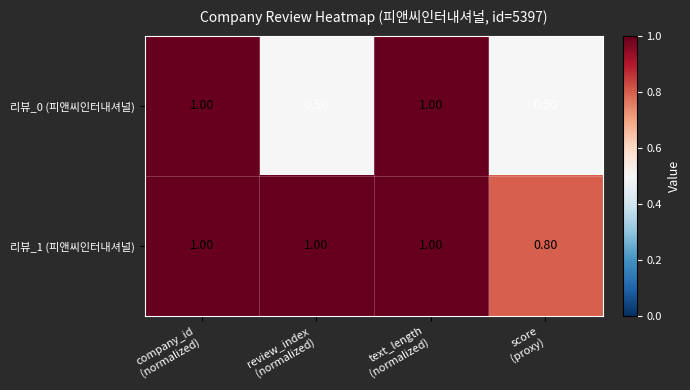

Which series has the largest range (max minus min)?

리뷰_0 (피앤씨인터내셔널)